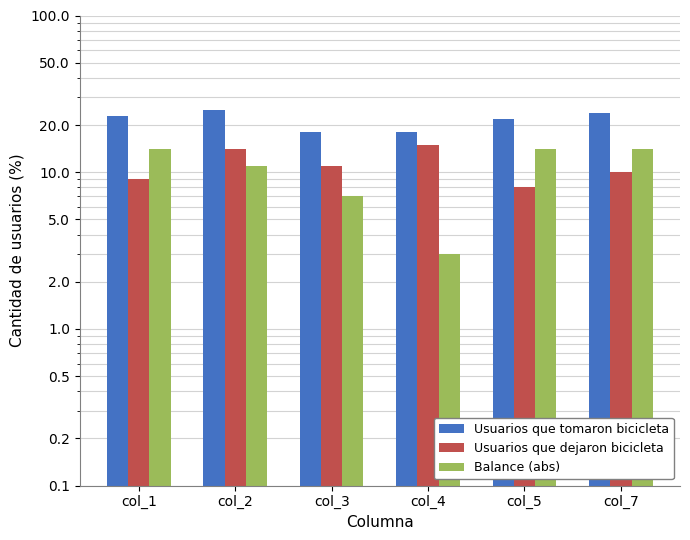

At which category is the sum across all series the highest?

col_2